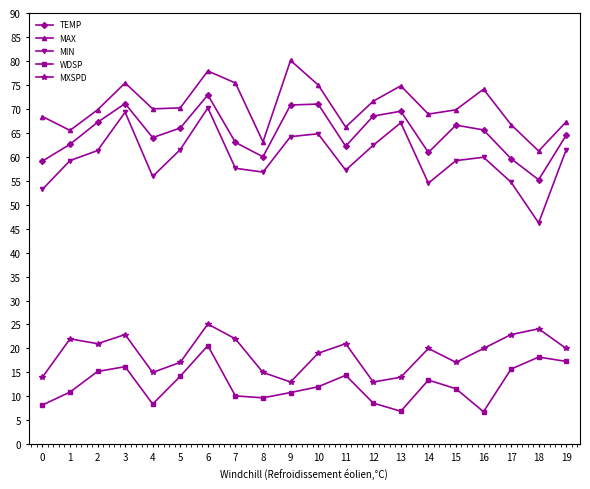

True or false: TEMP and MIN intersect in this chart.

False